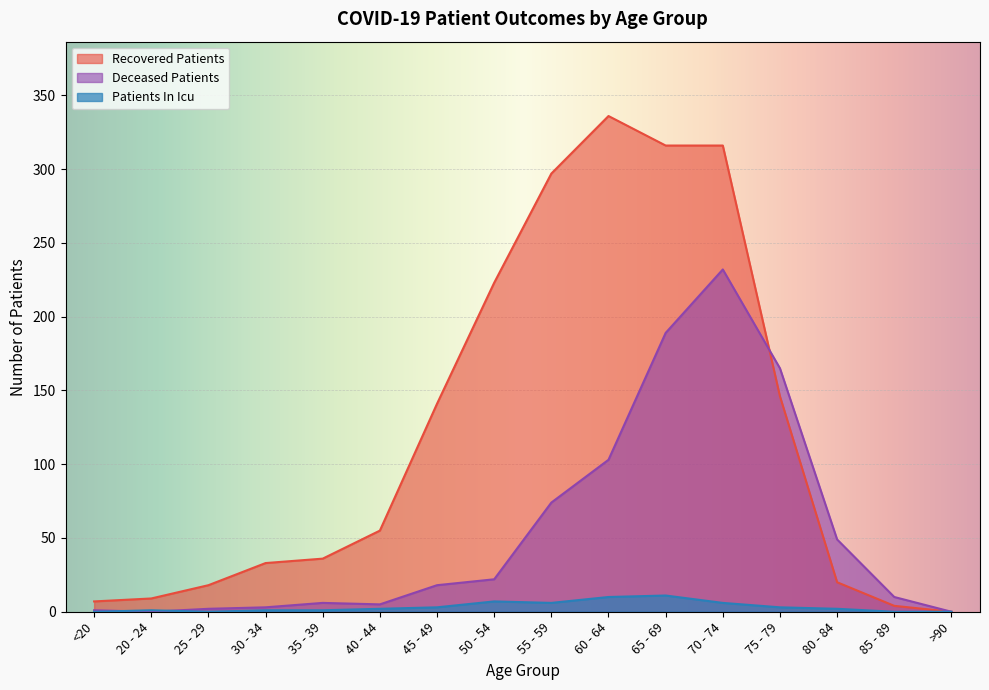

The value of recovered_patients at 35 - 39 is 8. True or false?

False